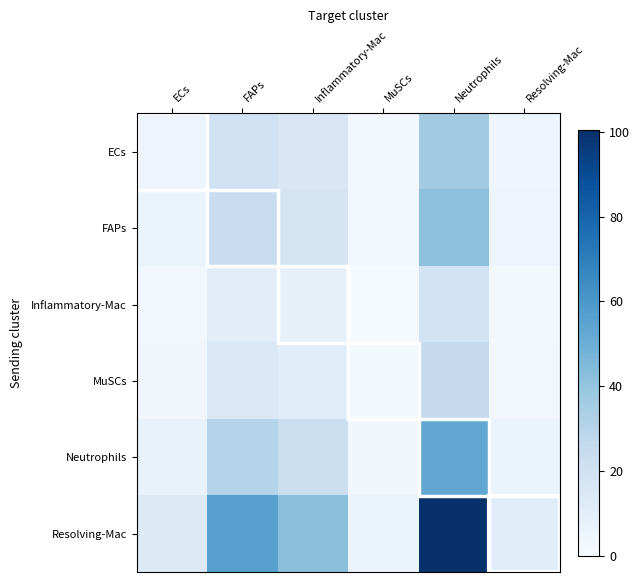

What is the difference between the highest and lowest values at MuSCs?

5.4